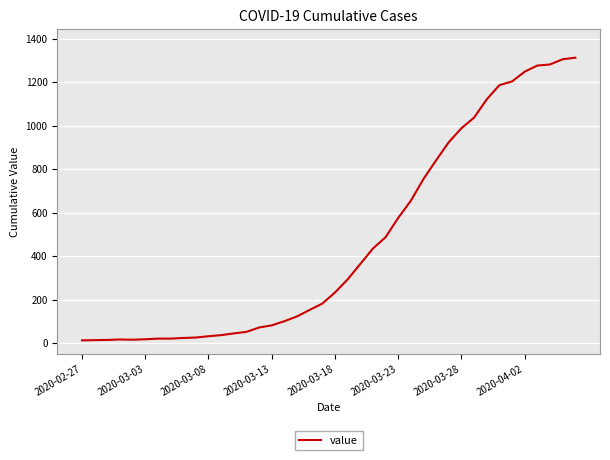

What is the difference between the maximum and minimum values?

1299